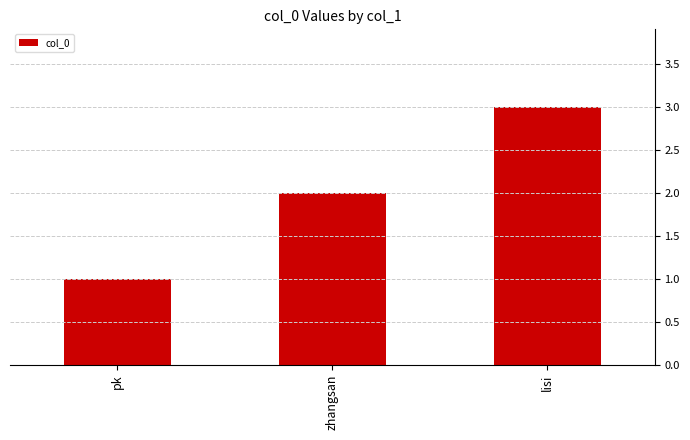

Rank the categories by value from highest to lowest.

lisi, zhangsan, pk